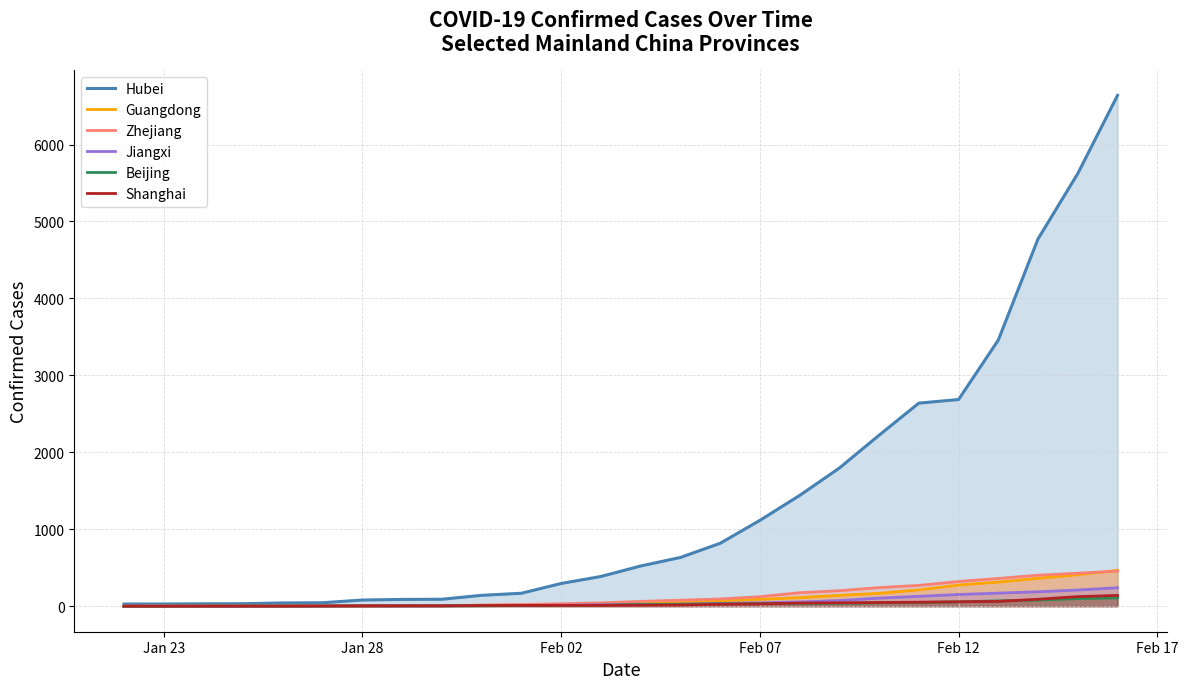

What is the maximum value for Zhejiang?

456.0